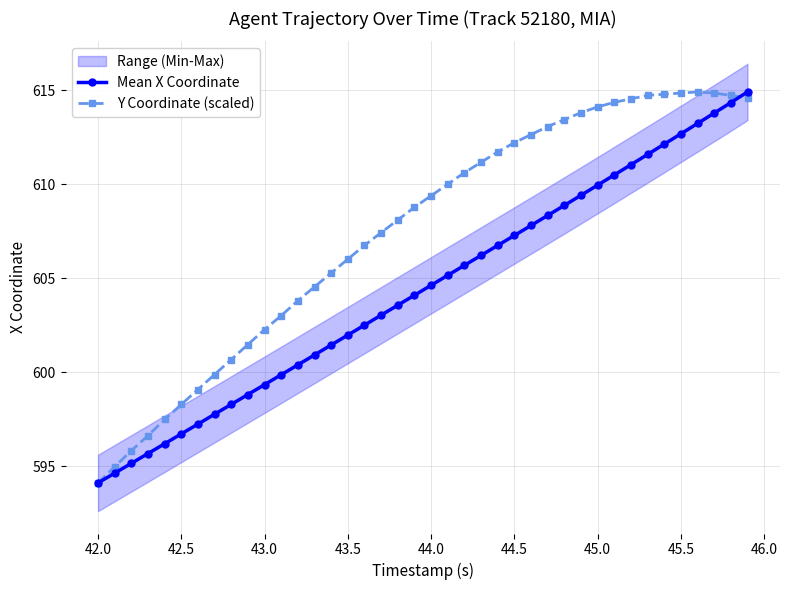

True or false: Mean X Coordinate has a value of 335.0 at 45.0.

False